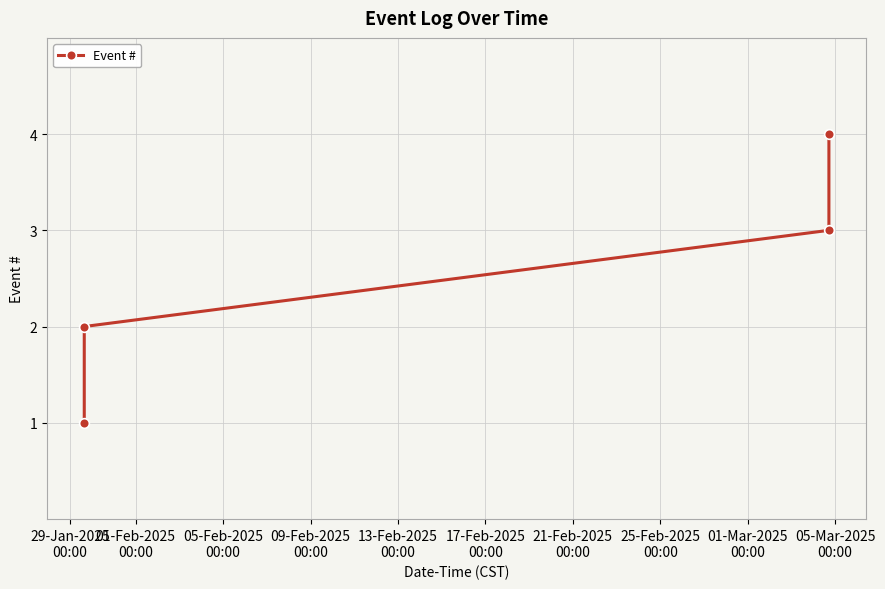

What is the maximum value shown in the chart?

4